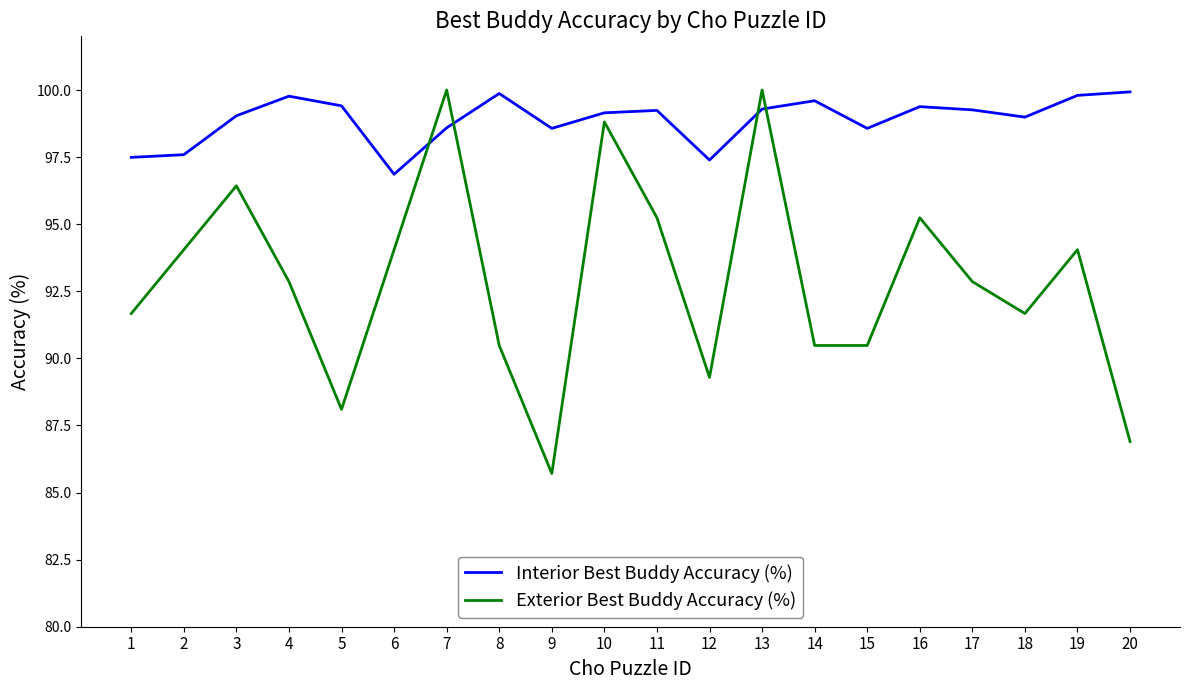

Does the chart display data point markers on the line(s)?

No